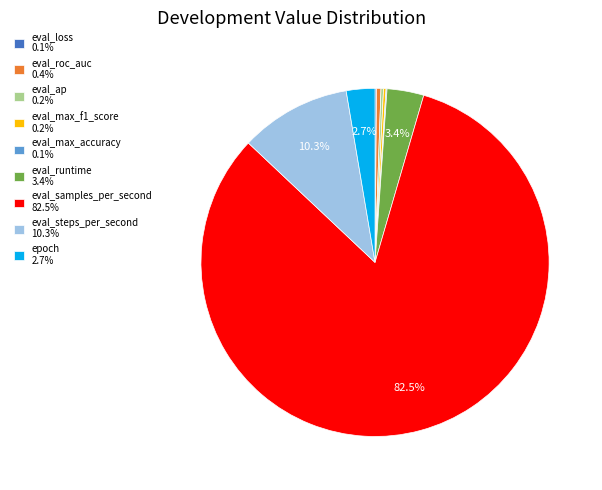

Does any single category account for the majority?

Yes